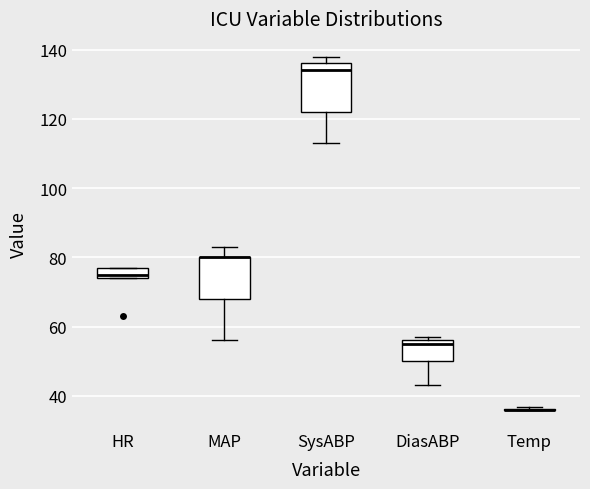

Reading left to right, read every box against the y-axis: the position of its median line, the range the box covers, and the ends of its whiskers. The values are not printed on the chart, so give them approximately, as read against the axis.

HR: median 76, box 74 to 78, whiskers 74 to 78
MAP: median 80 (drawn on the box's upper edge), box 68 to 80, whiskers 56 to 84
SysABP: median 134, box 122 to 136, whiskers 114 to 138
DiasABP: median 56 (just below the box's upper edge), box 50 to 56, whiskers 44 to 58
Temp: box collapsed to a line at 36, whiskers 36 to 36